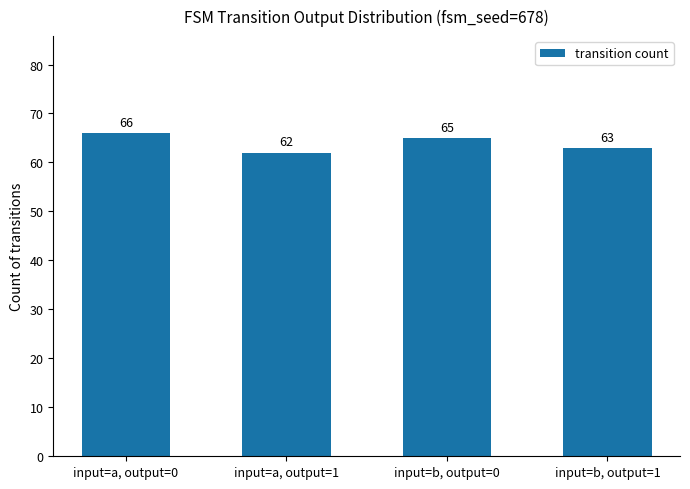

What value does the data have at input=b, output=0?

65